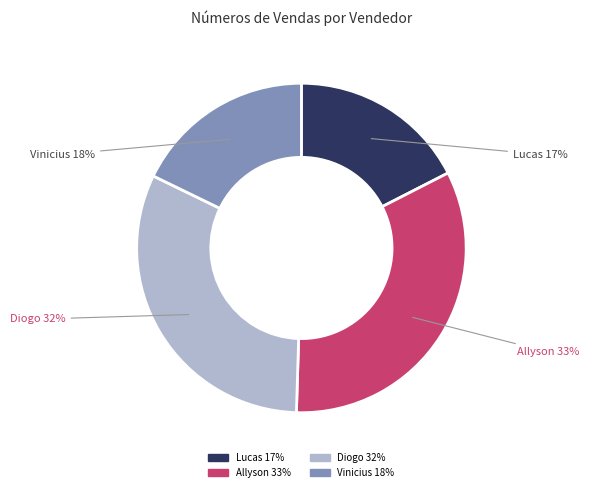

Combined, do Lucas 17% and Diogo 32% account for over 50%?

No